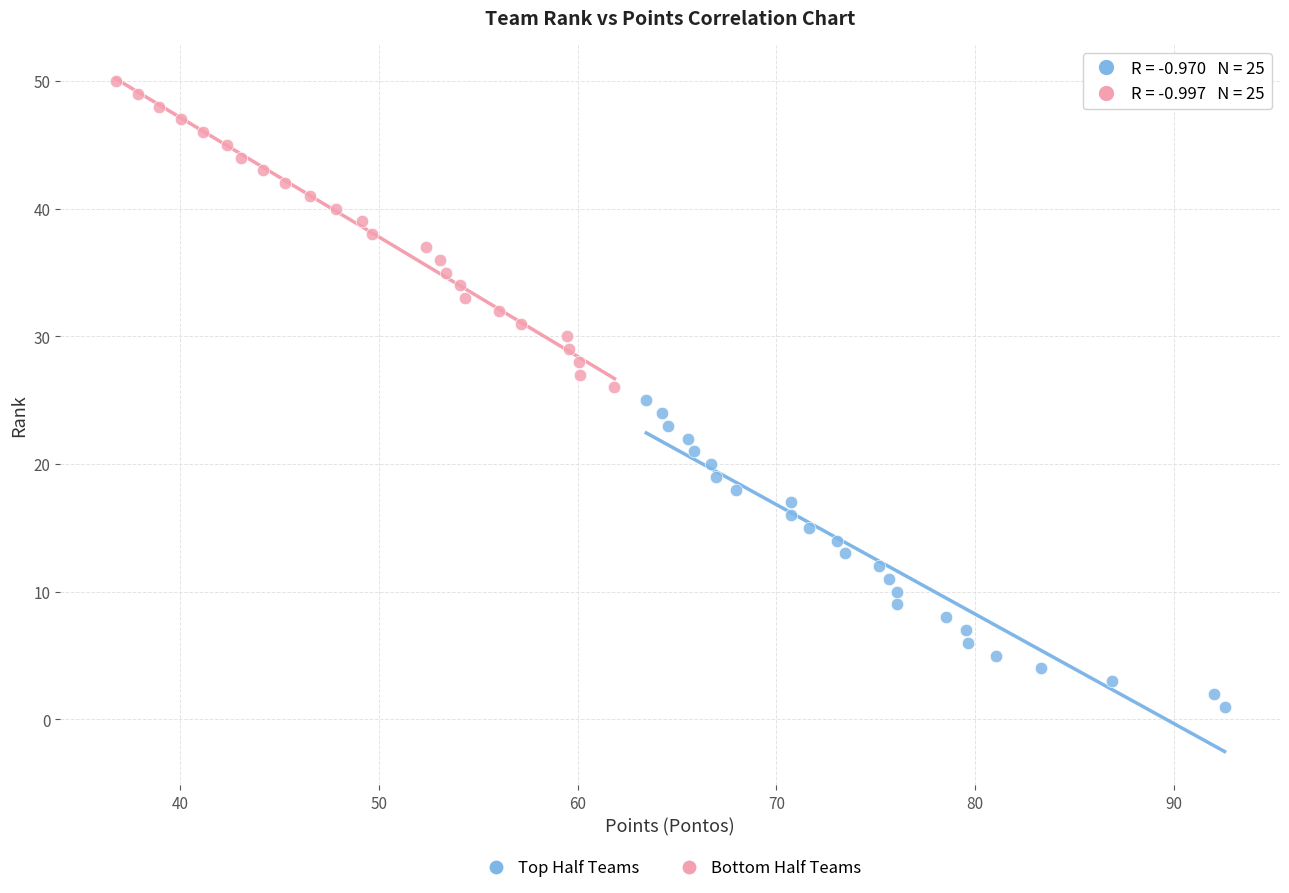

Which series contains the highest Y value?

Bottom Half Teams